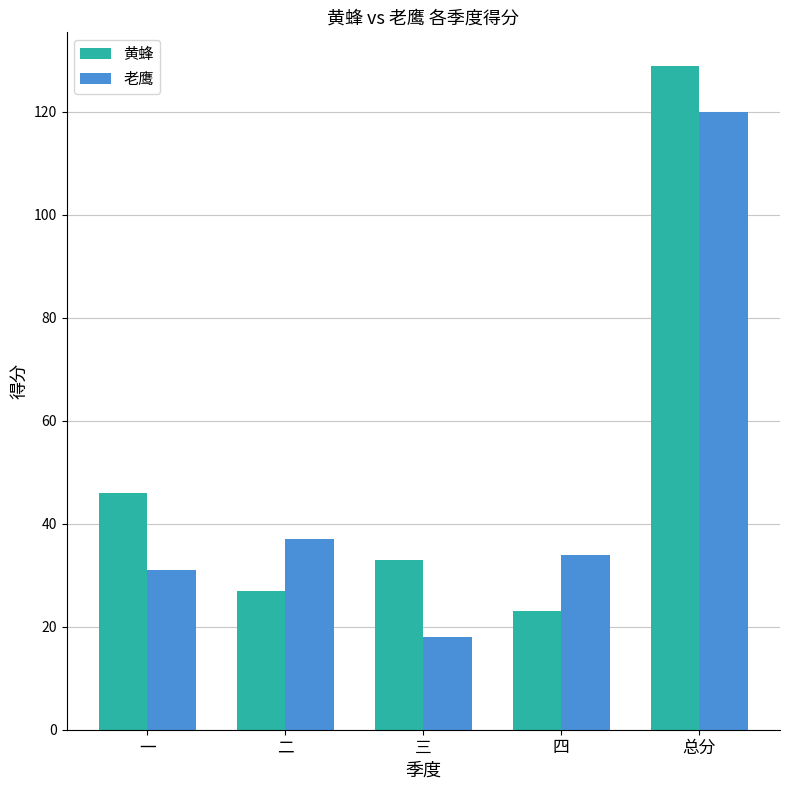

At how many categories does at least one series exceed 113?

1